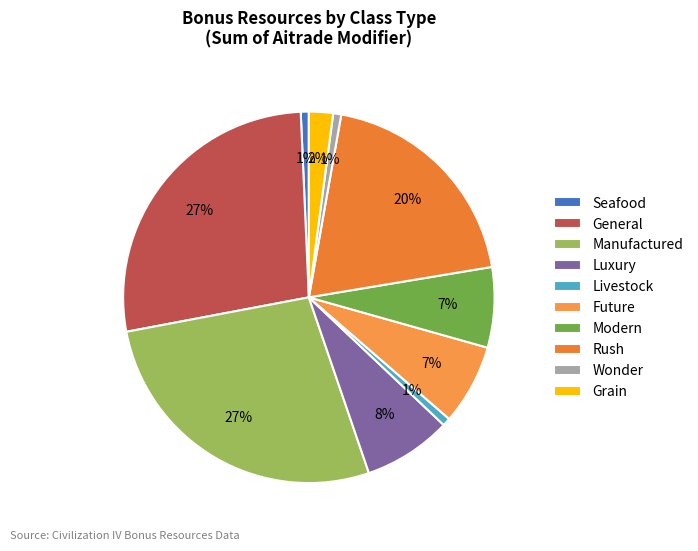

Count the number of slices in the pie.

10